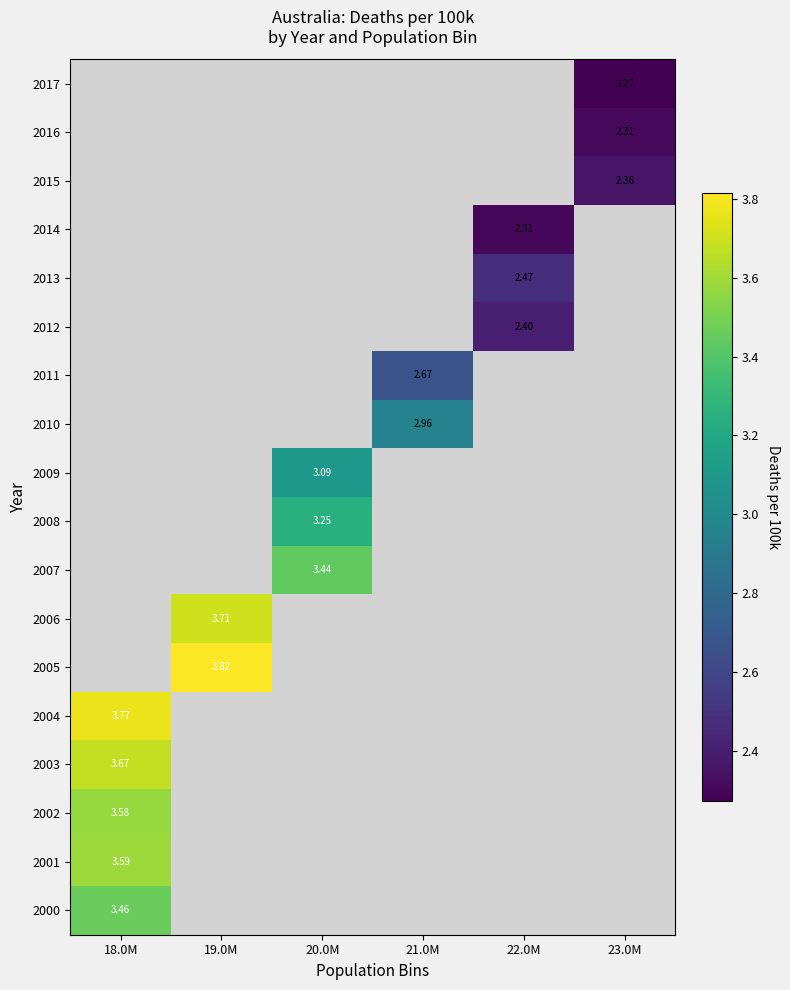

Count the number of categories in the chart.

6